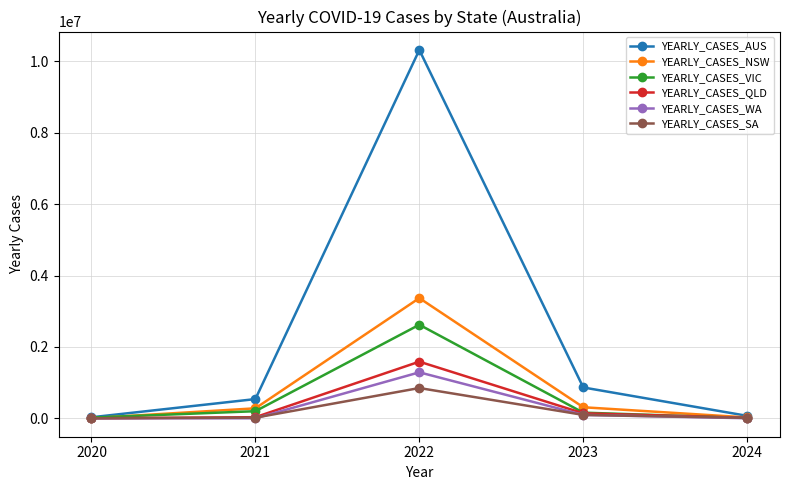

What is the highest value of the YEARLY_CASES_SA series?

848521